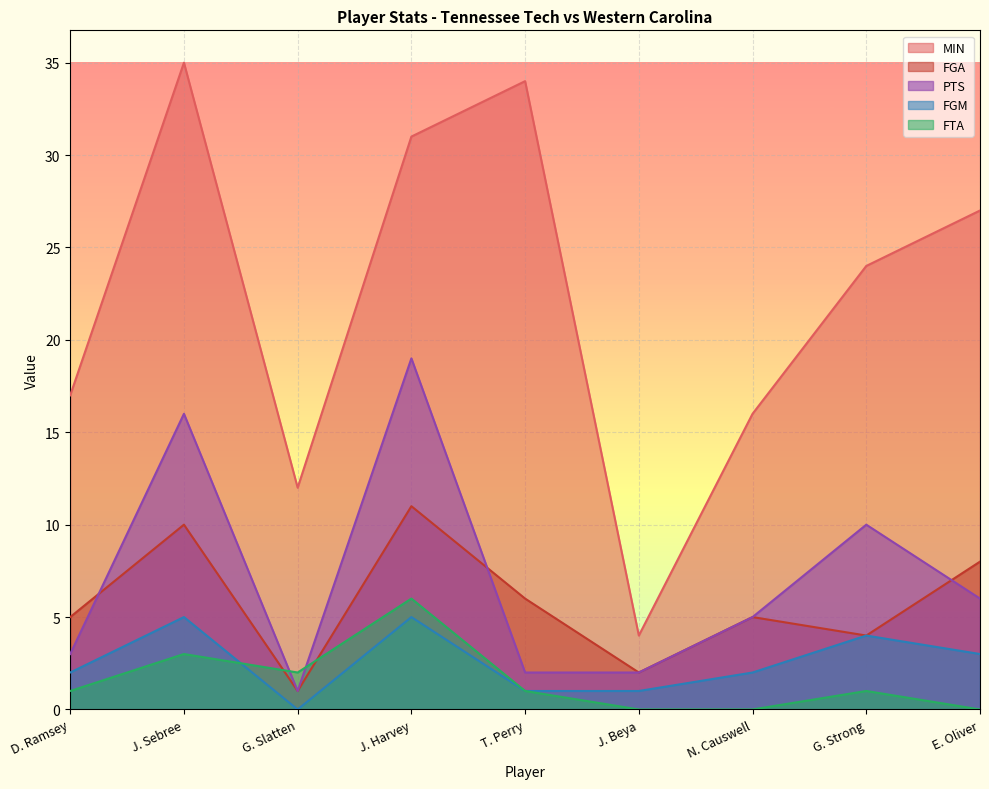

Reading left to right, extract all data points from this chart.

MIN: D. Ramsey=17	J. Sebree=35	G. Slatten=12	J. Harvey=31	T. Perry=34	J. Beya=4	N. Causwell=16	G. Strong=24	E. Oliver=27
FGA: D. Ramsey=5	J. Sebree=10	G. Slatten=1	J. Harvey=11	T. Perry=6	J. Beya=2	N. Causwell=5	G. Strong=4	E. Oliver=8
PTS: D. Ramsey=3	J. Sebree=16	G. Slatten=1	J. Harvey=19	T. Perry=2	J. Beya=2	N. Causwell=5	G. Strong=10	E. Oliver=6
FGM: D. Ramsey=2	J. Sebree=5	G. Slatten=0	J. Harvey=5	T. Perry=1	J. Beya=1	N. Causwell=2	G. Strong=4	E. Oliver=3
FTA: D. Ramsey=1	J. Sebree=3	G. Slatten=2	J. Harvey=6	T. Perry=1	J. Beya=0	N. Causwell=0	G. Strong=1	E. Oliver=0